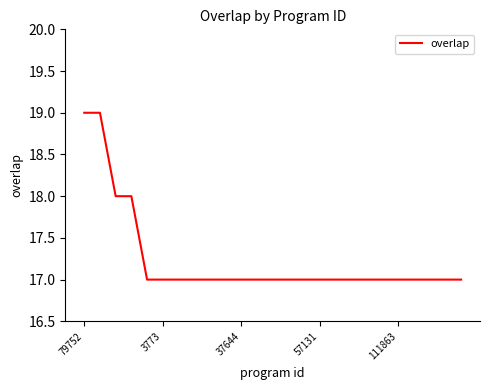

What is the maximum value shown in the chart?

19